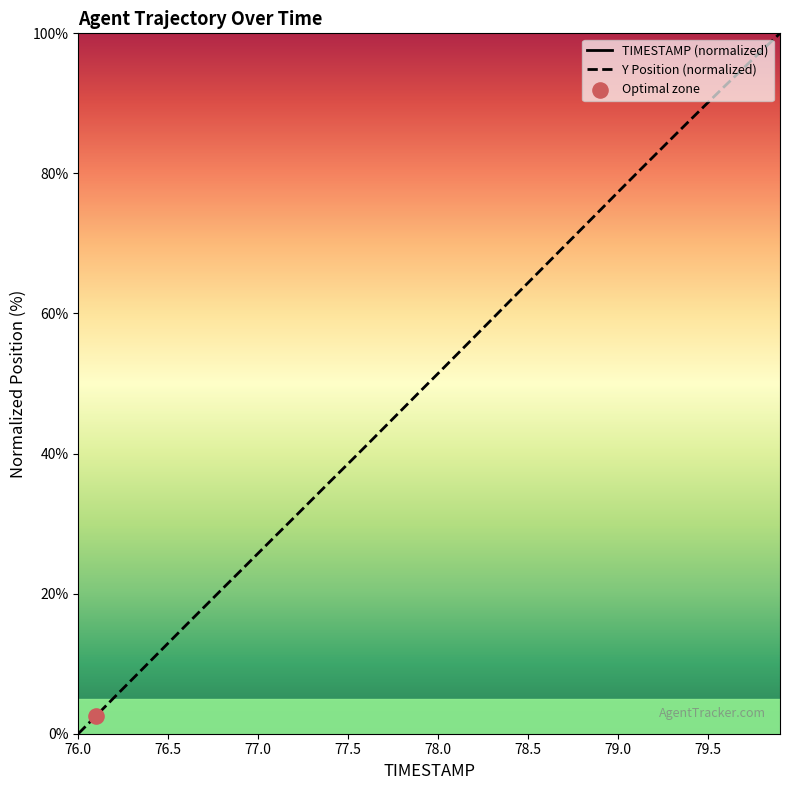

At which category is the sum across all series the highest?

79.9